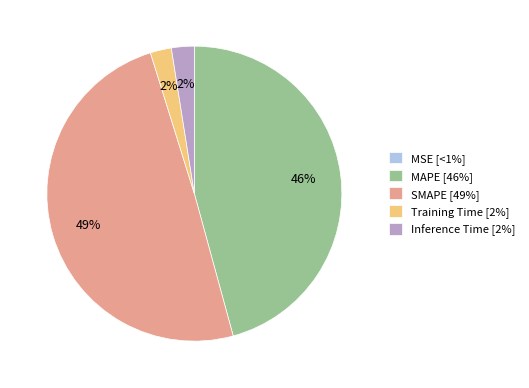

True or false: Inference Time accounts for 2% of the total.

True